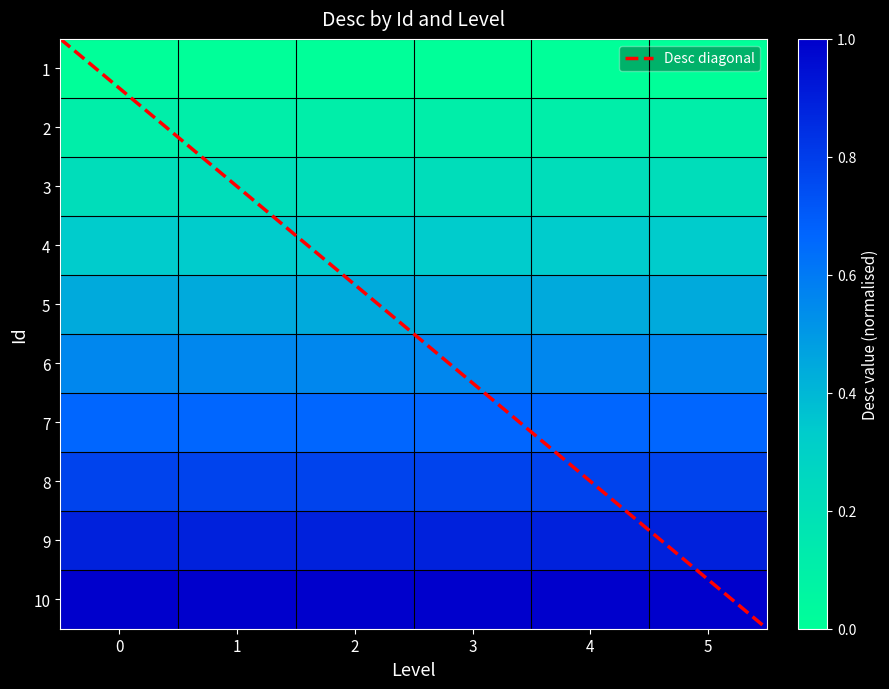

What is the maximum value for 1?

210024